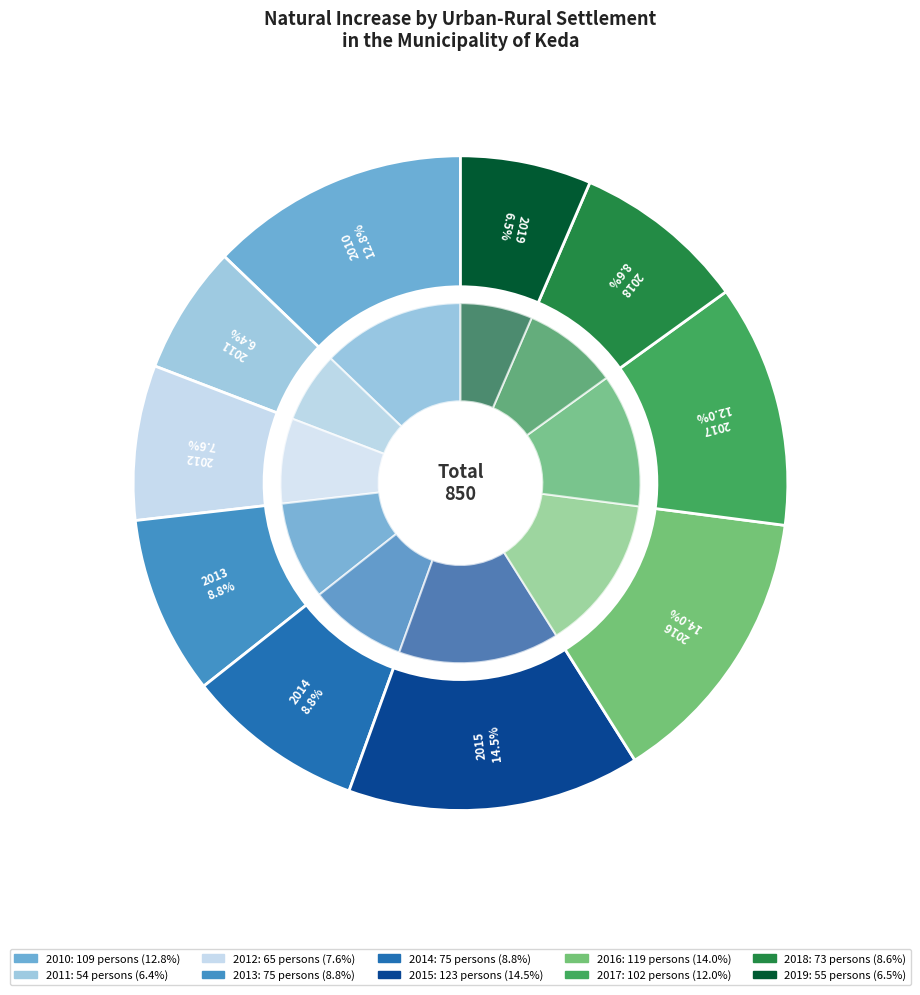

The 2010 slice represents 13% of the pie. True or false?

True